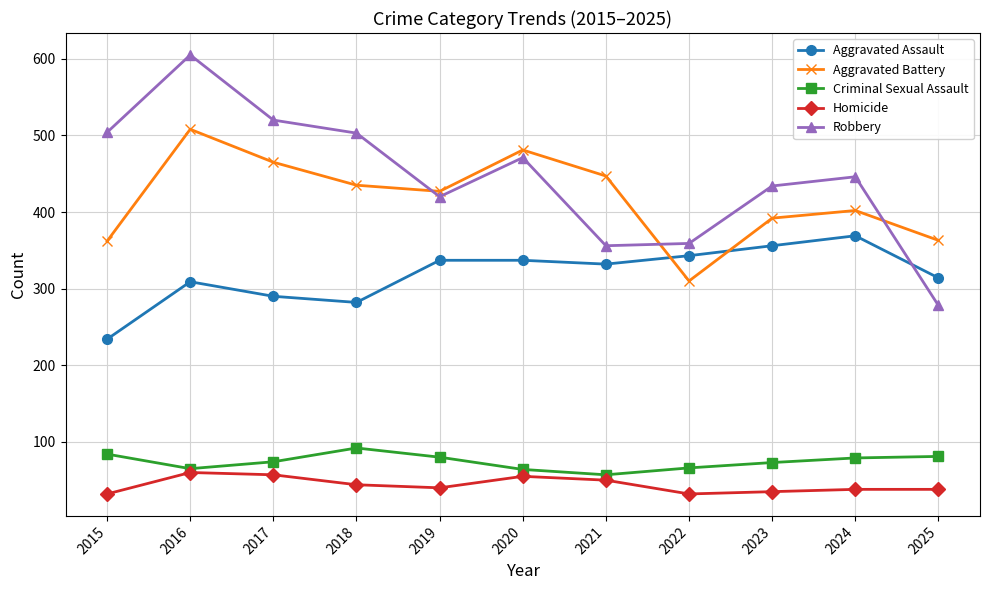

True or false: Robbery has a value of 639 at 2019.

False